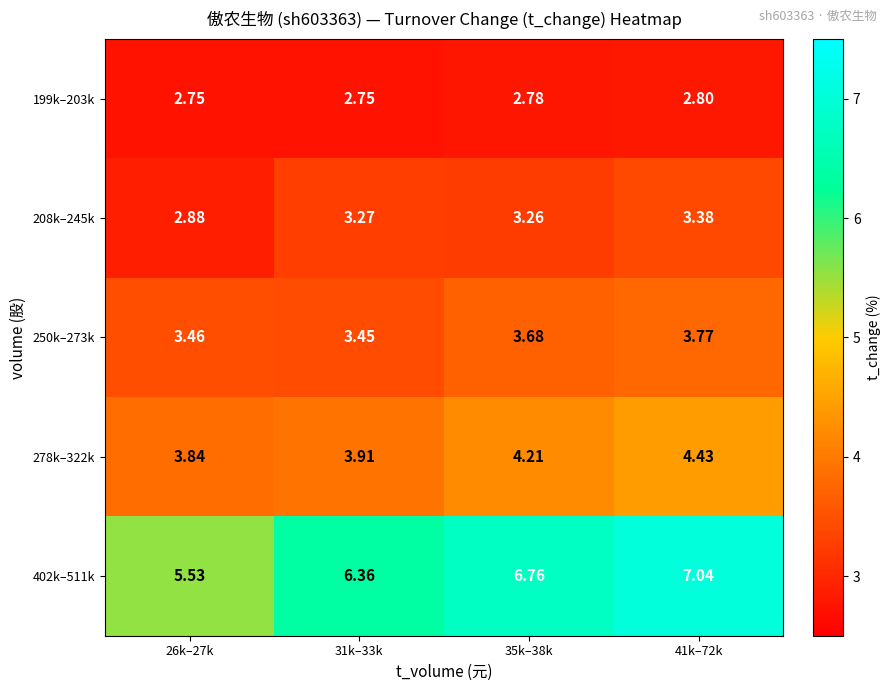

What is the smallest value displayed?

2.8